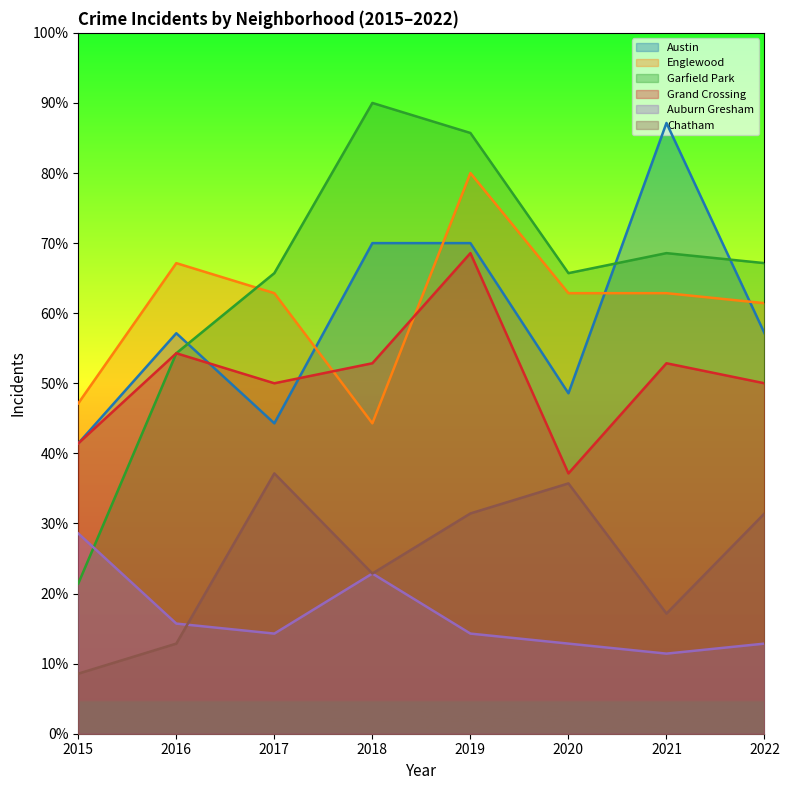

At which category does Auburn Gresham reach its first local valley?

2017